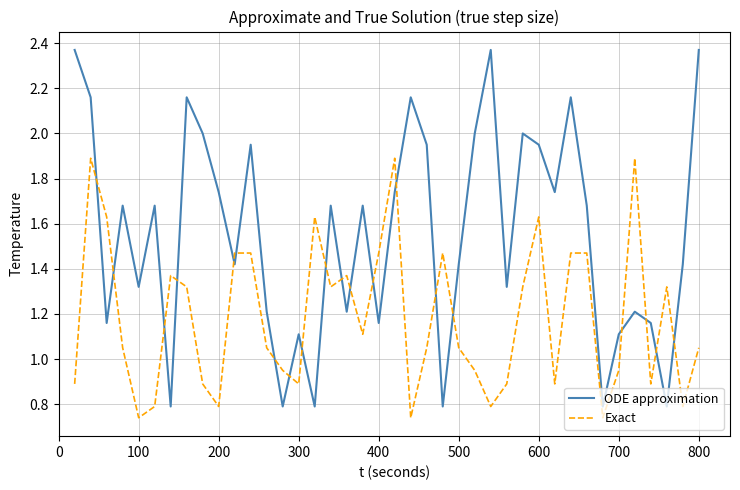

How many values in the Exact series exceed 1?

24